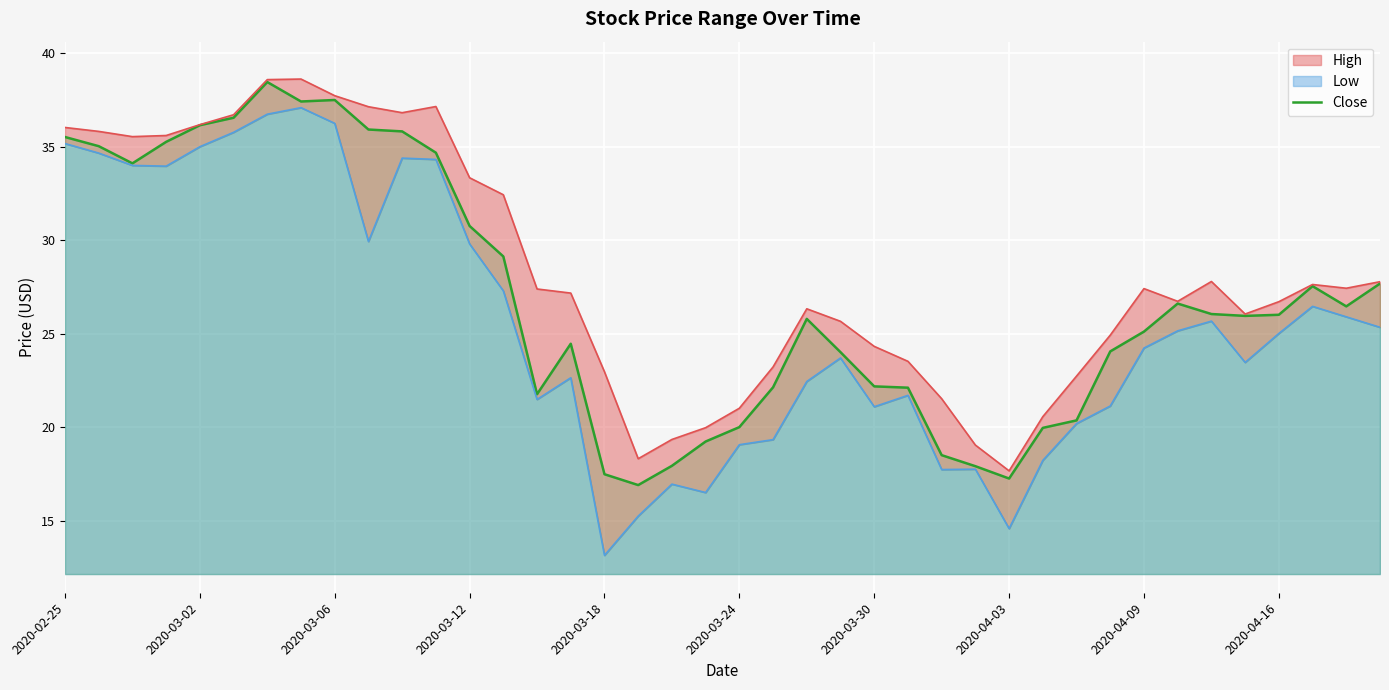

The value of Close at 2020-03-24 is 27.8. True or false?

False